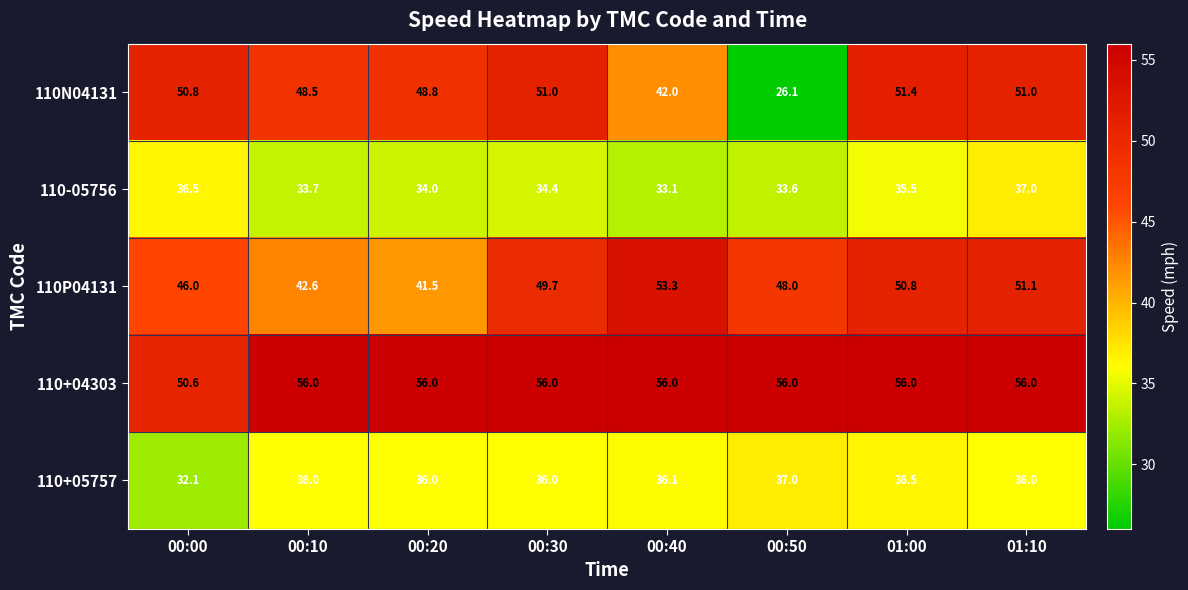

Rank the series at 00:20 from highest to lowest value.

110+04303, 110N04131, 110P04131, 110+05757, 110-05756